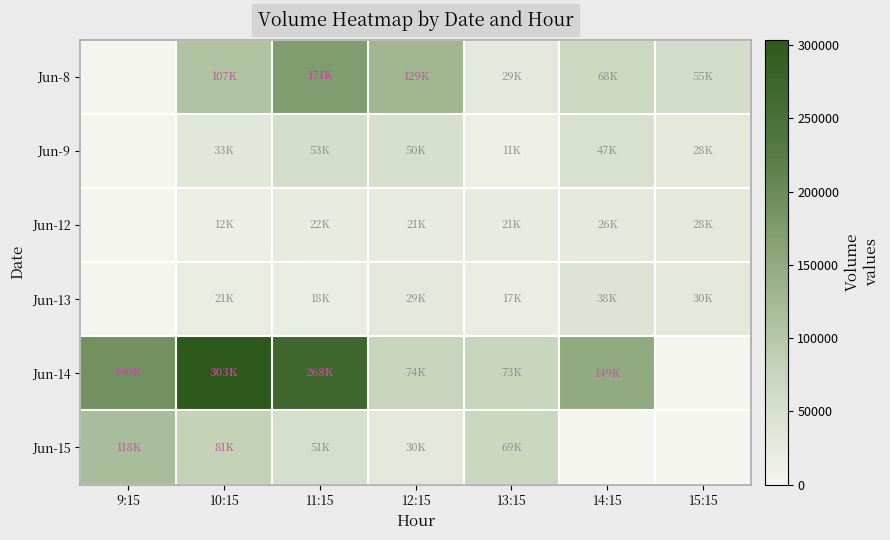

Between 11:15 and 10:15, which is larger?

11:15